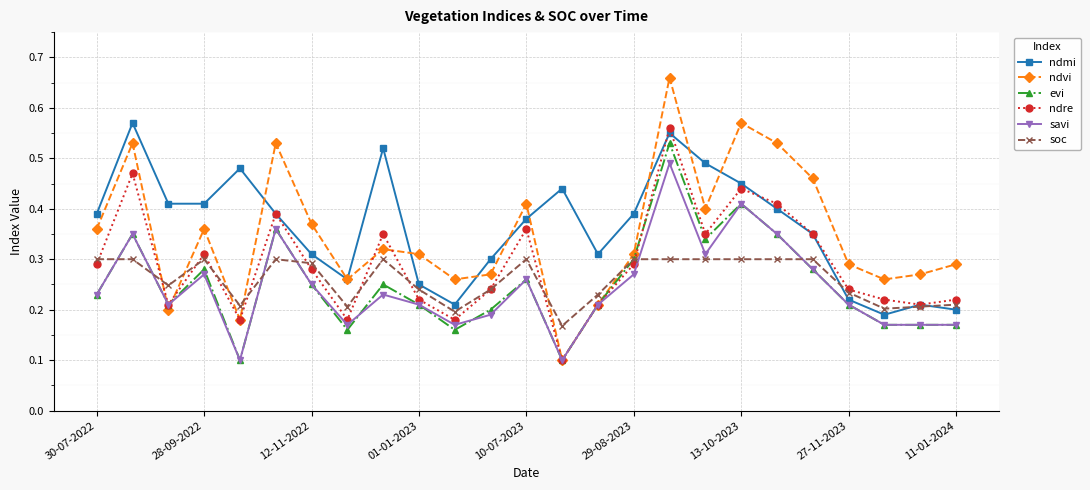

True or false: savi has more than 0 points higher than both neighbors.

True